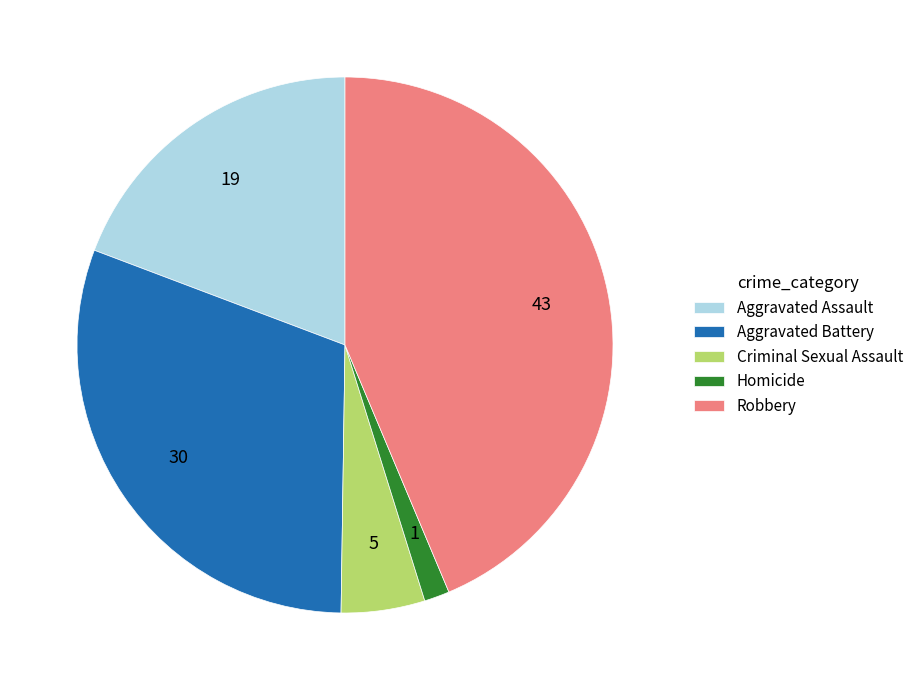

Is it true that Aggravated Battery is 23% of the pie?

False